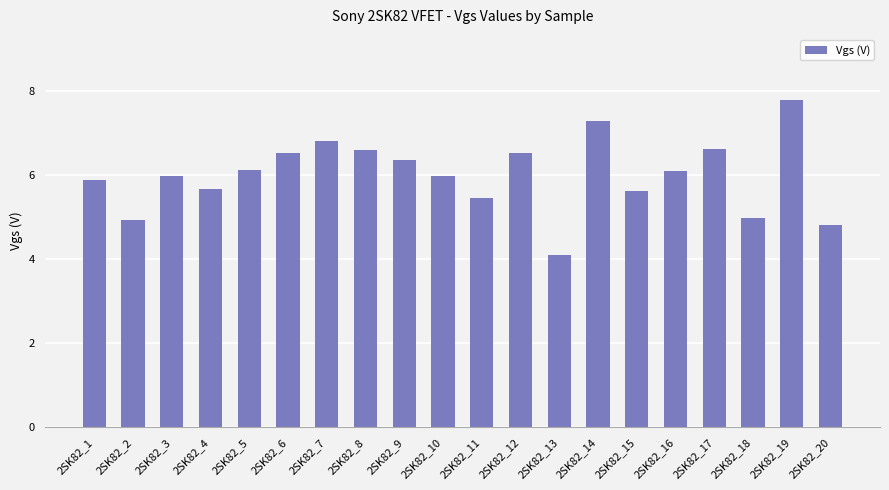

What is the greatest value displayed?

7.8